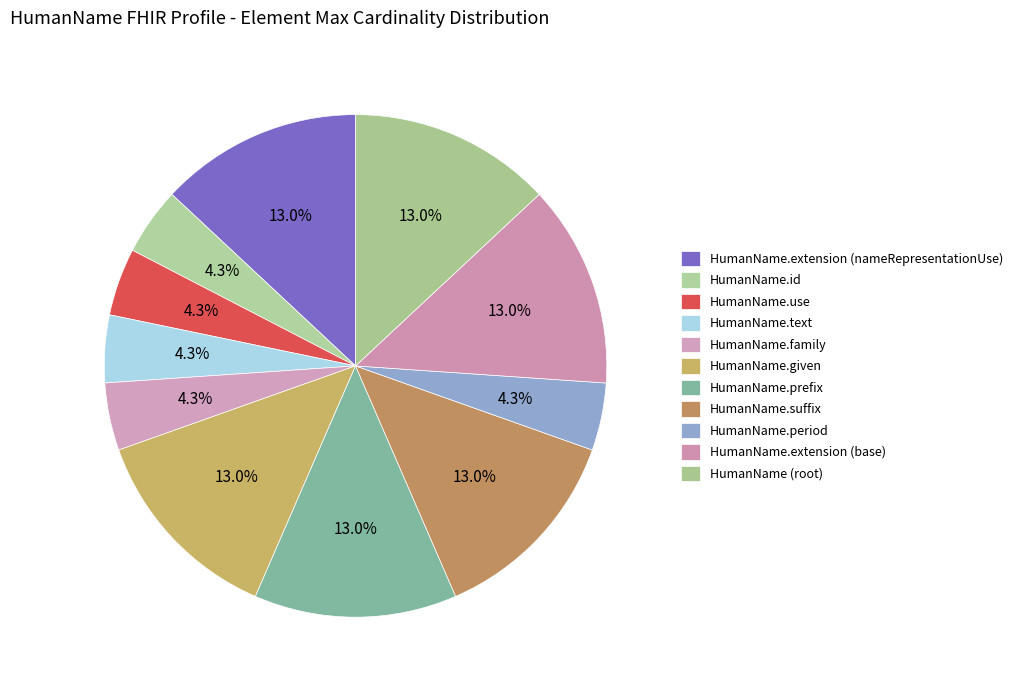

To the nearest percent, what is the average slice percentage?

9%